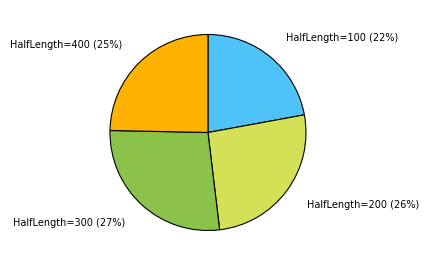

Is it true that HalfLength=400 is 14% of the pie?

False